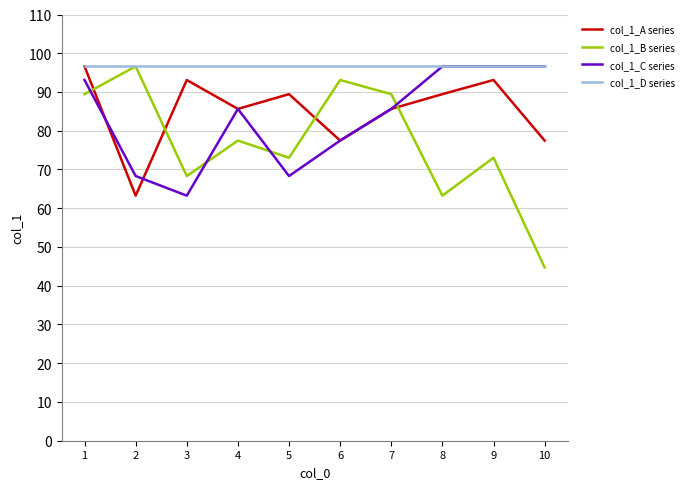

At 3, list the series in order from smallest to largest.

col_1_C series, col_1_B series, col_1_A series, col_1_D series